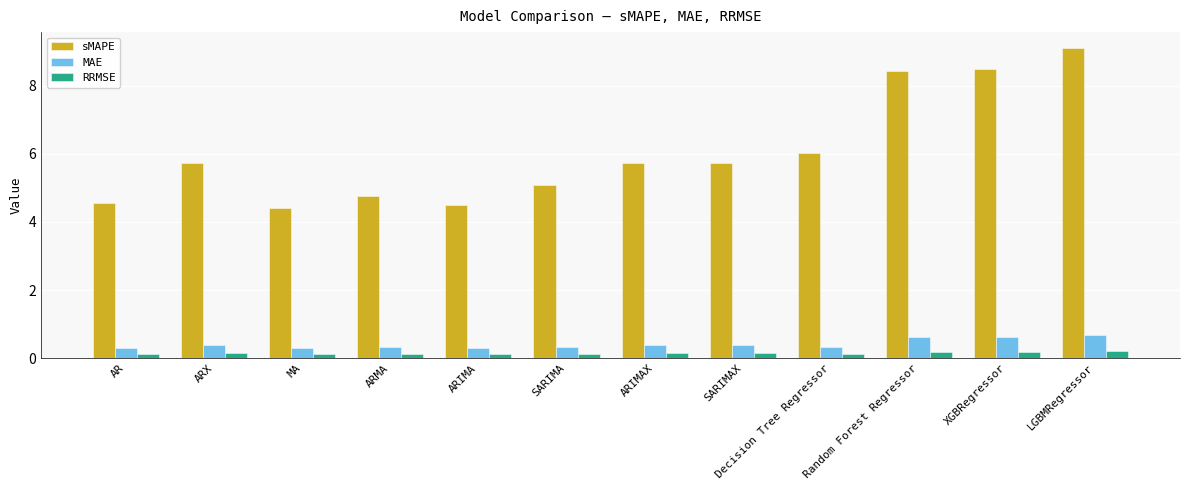

What is the sum of all MAE values?

5.0